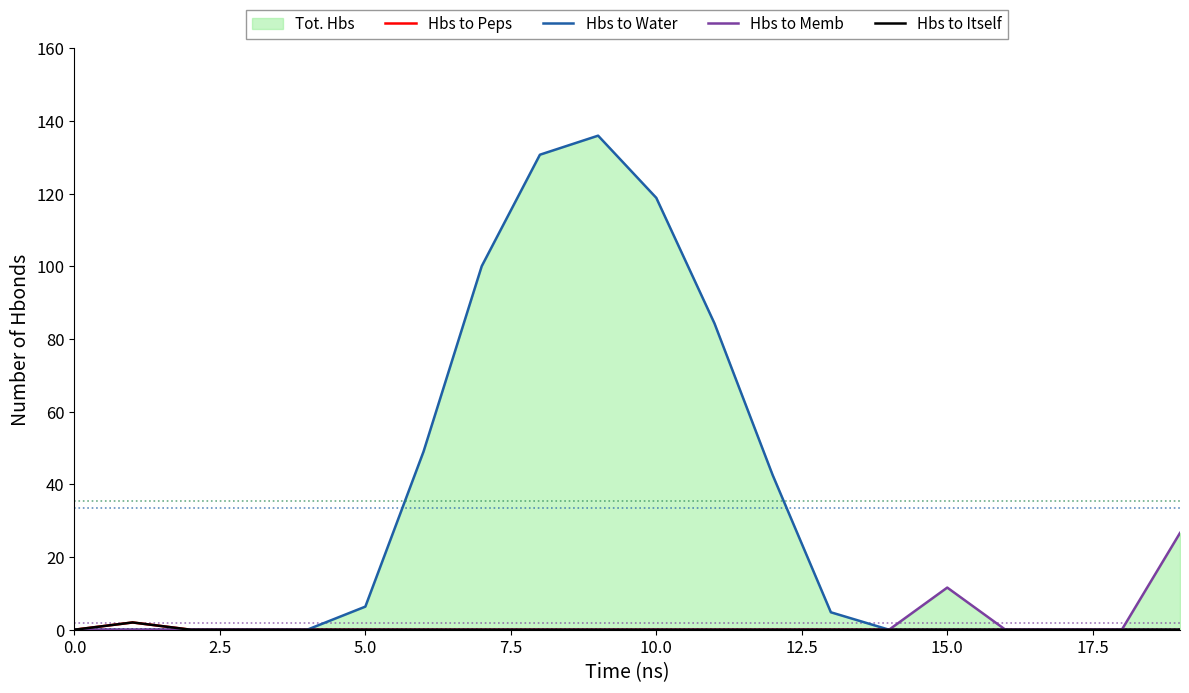

Is it true that Hbs to Peps equals 0.0 at 12?

True